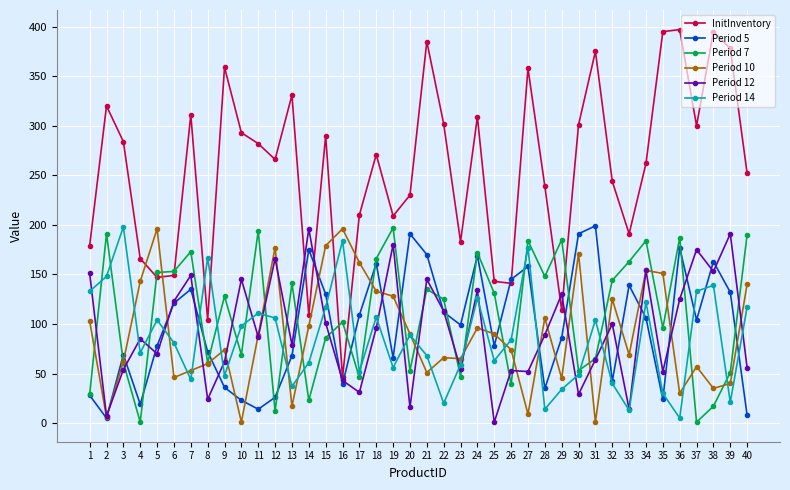

Does the chart have visible grid lines?

Yes